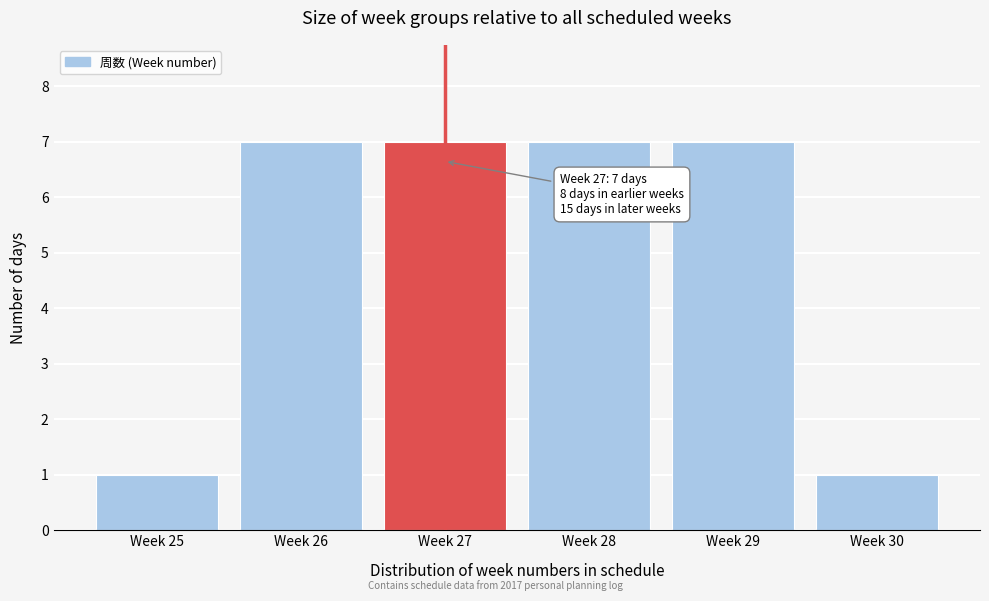

Reading left to right, extract all data points from this chart.

Week 25=1	Week 26=7	Week 27=7	Week 28=7	Week 29=7	Week 30=1